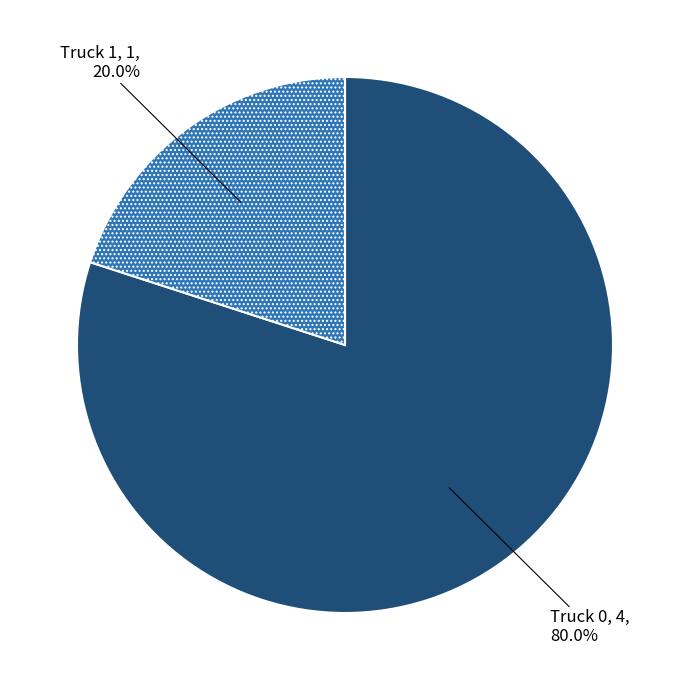

Is there any slice that represents more than half of the pie?

Yes